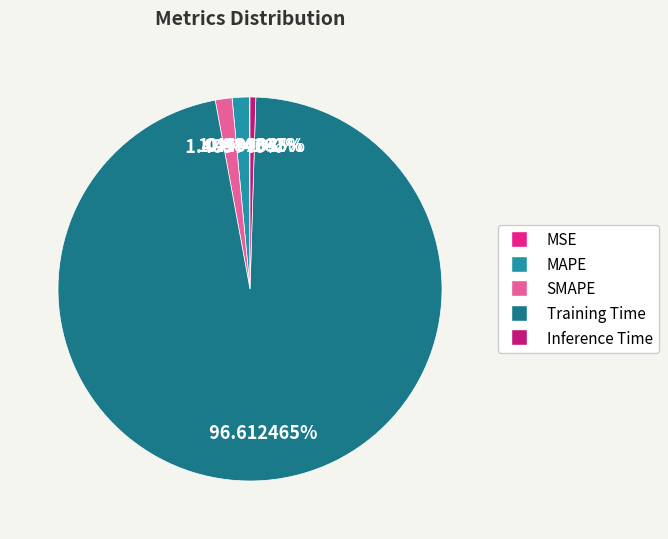

Between MAPE and Training Time, which is larger?

Training Time